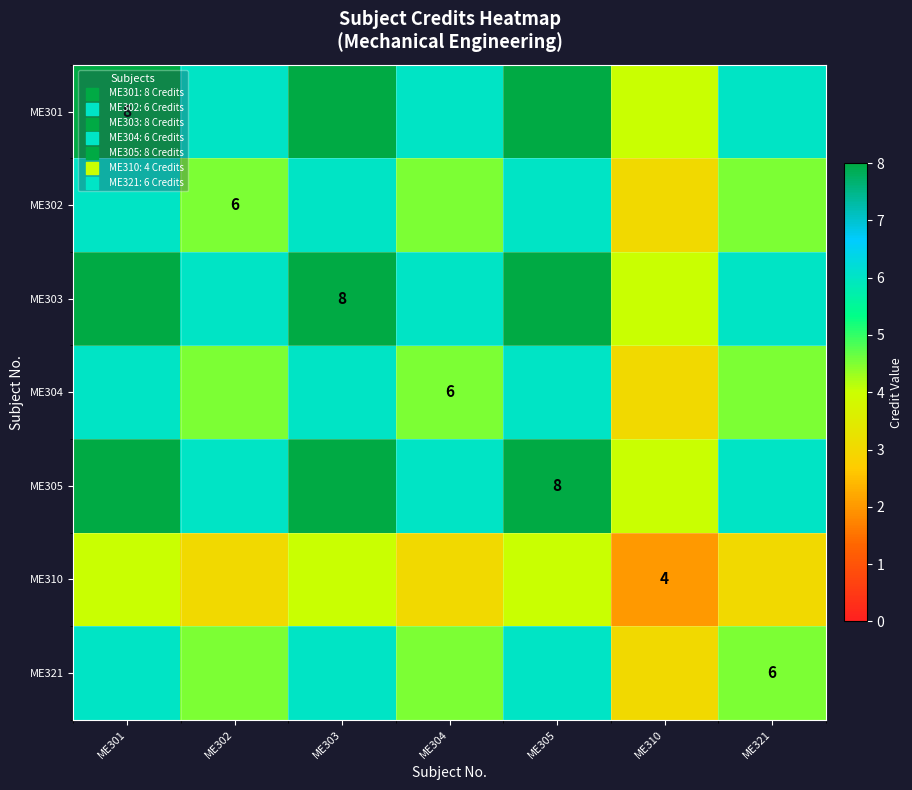

How many distinct data groups are displayed?

7